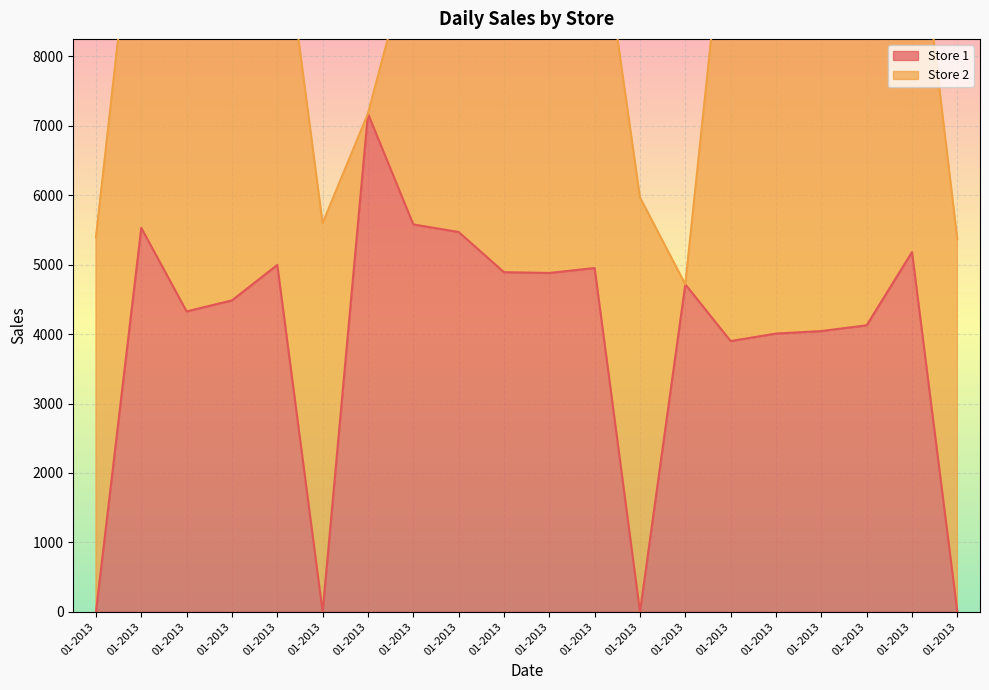

Rank the categories by value from highest to lowest.

01-2013, 01-2013, 01-2013, 01-2013, 01-2013, 01-2013, 01-2013, 01-2013, 01-2013, 01-2013, 01-2013, 01-2013, 01-2013, 01-2013, 01-2013, 01-2013, 01-2013, 01-2013, 01-2013, 01-2013